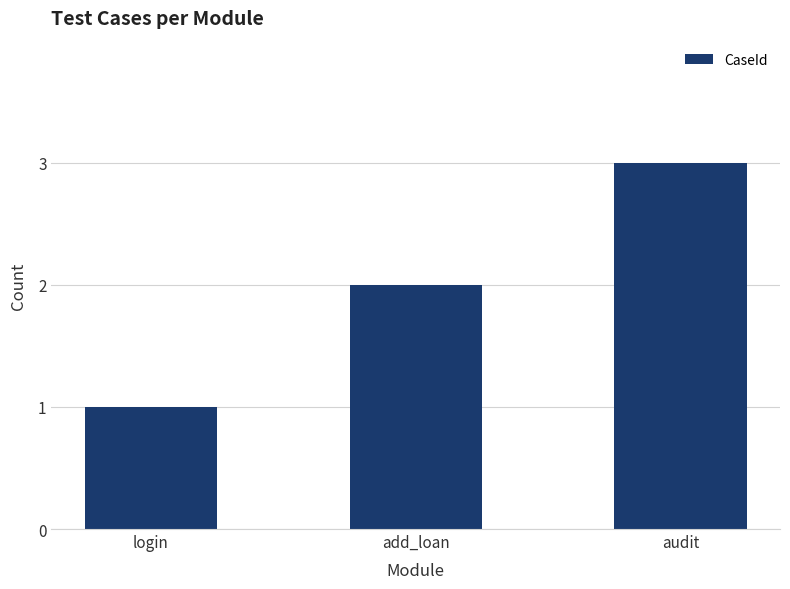

What is the greatest value displayed?

3